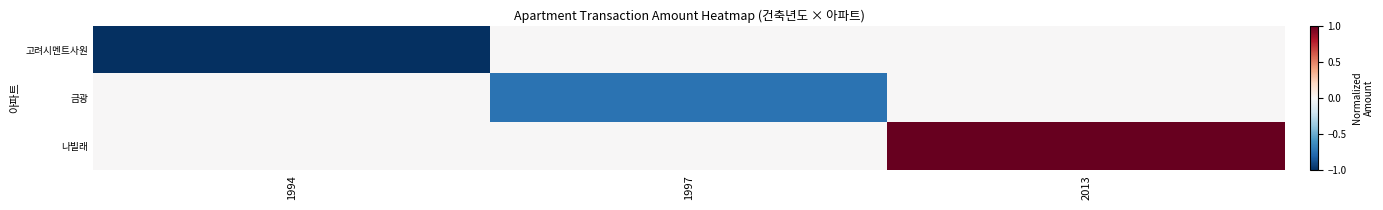

Reading right to left, list all the values displayed in this chart.

고려시멘트사원: 2013=0.0	1997=0.0	1994=-1.0
금광: 2013=0.0	1997=-0.7	1994=0.0
나빌래: 2013=1.0	1997=0.0	1994=0.0